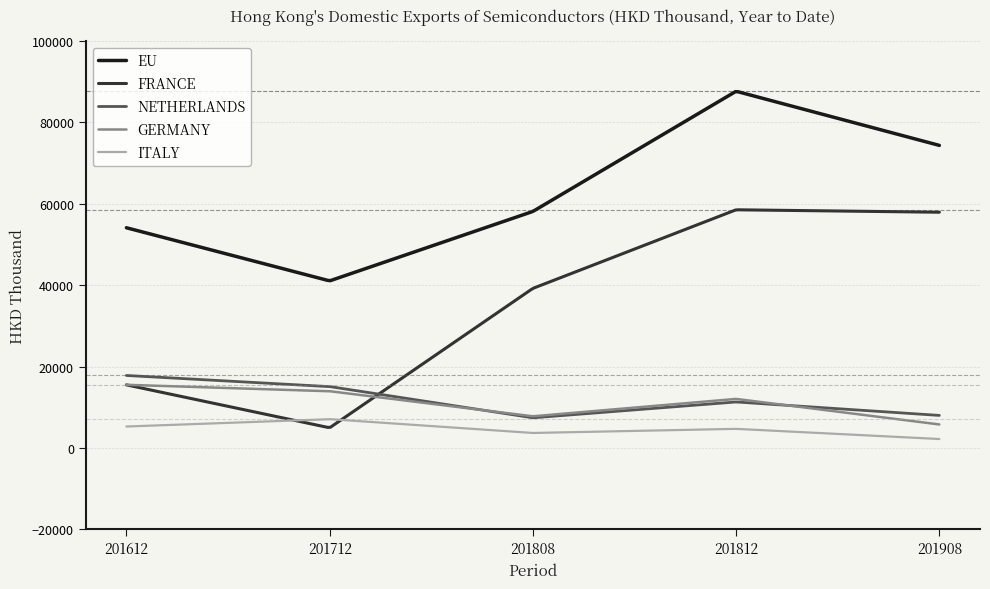

How many lines are shown in the chart?

5